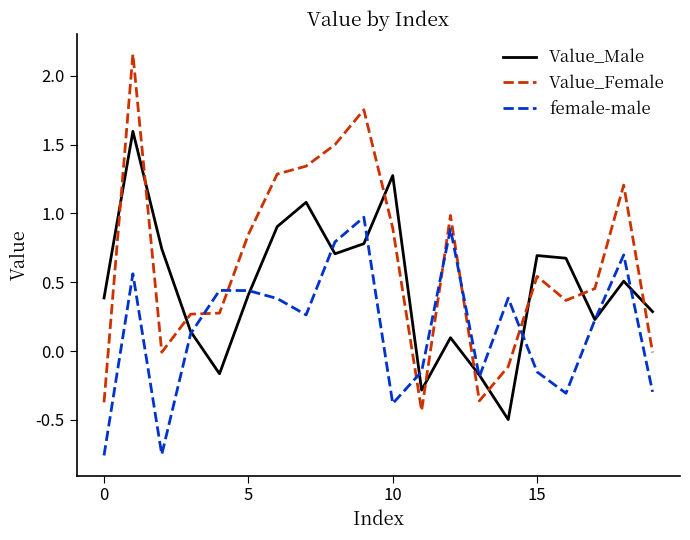

Which series ends up on top after the final intersection of female-male and Value_Female?

Value_Female